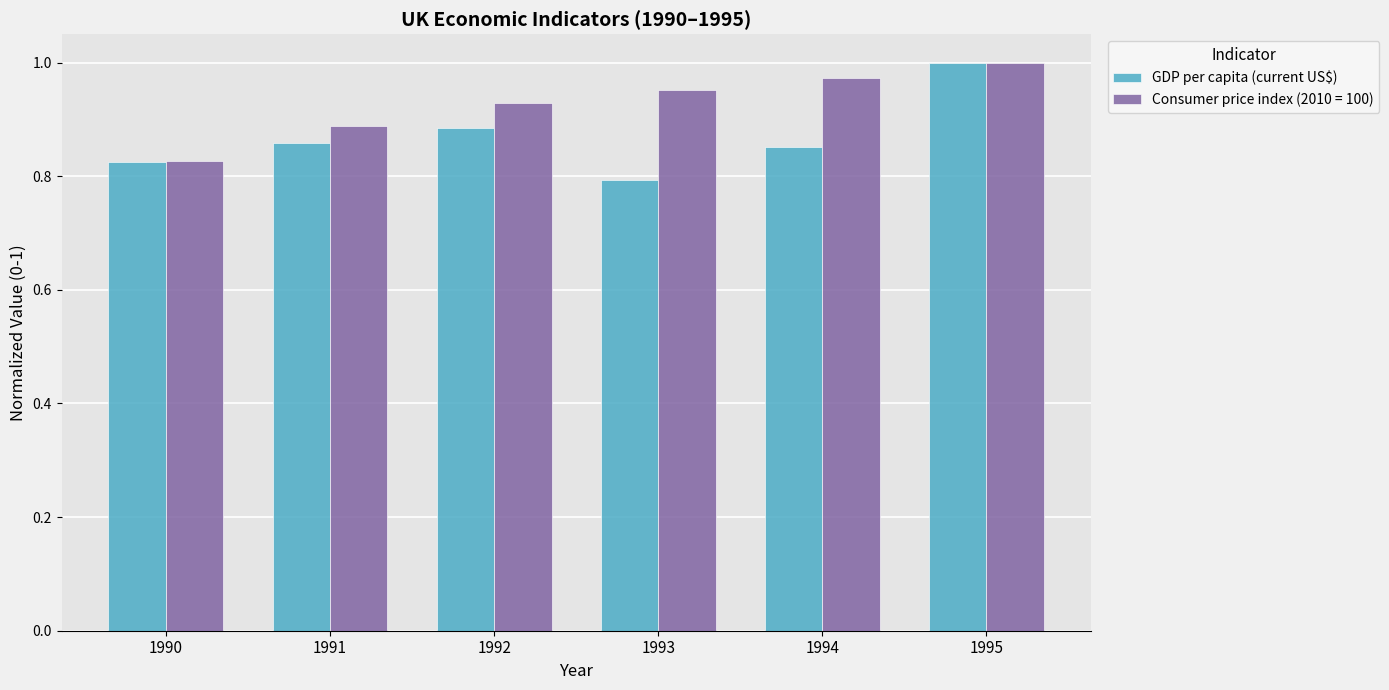

Which series has the largest range (max minus min)?

GDP per capita (current US$)